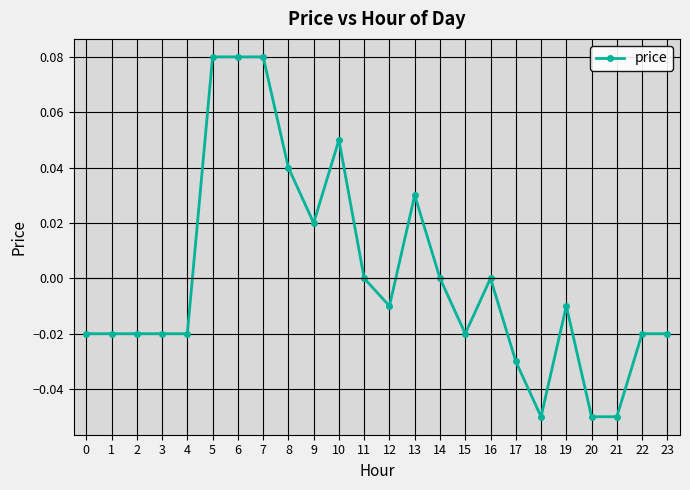

True or false: the data has more than 2 interior local peaks.

True